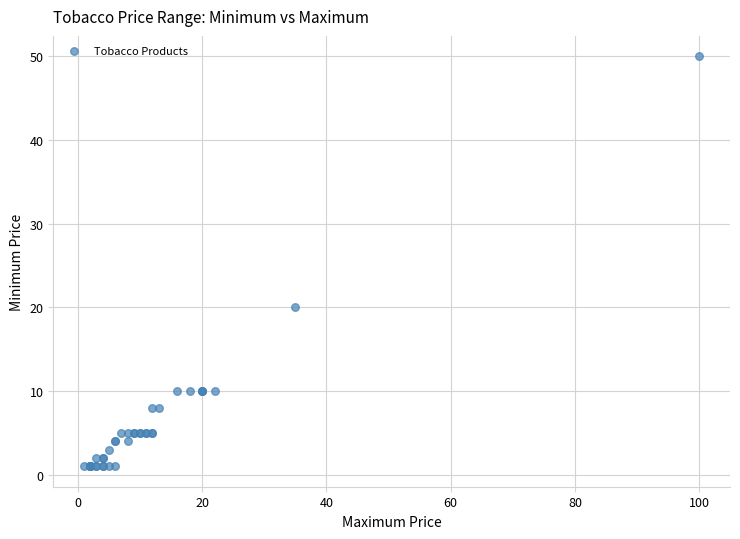

What Y value in the scatter plot is closest to 25?

20